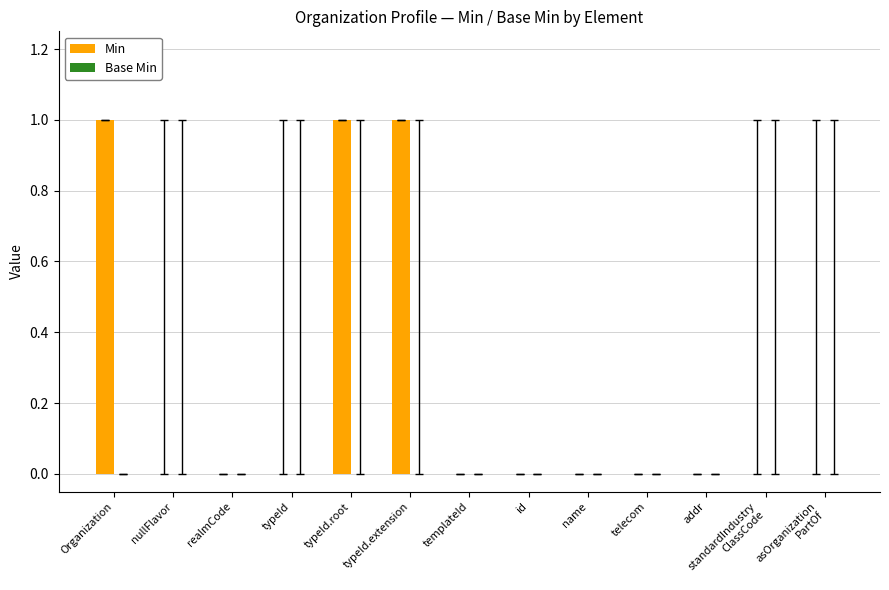

Is it true that the value at Organization is 1?

True